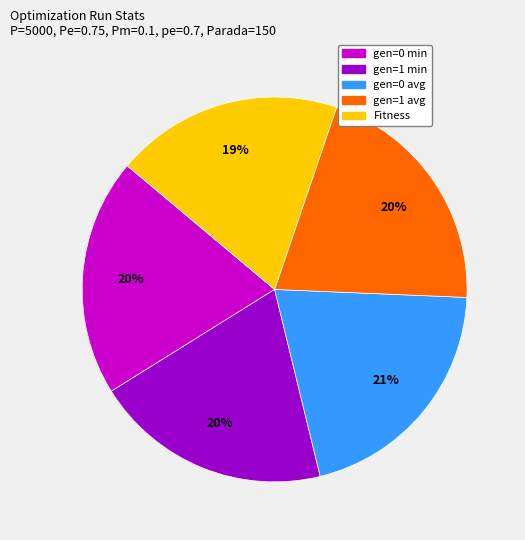

Does Fitness account for over 50% of the chart?

No